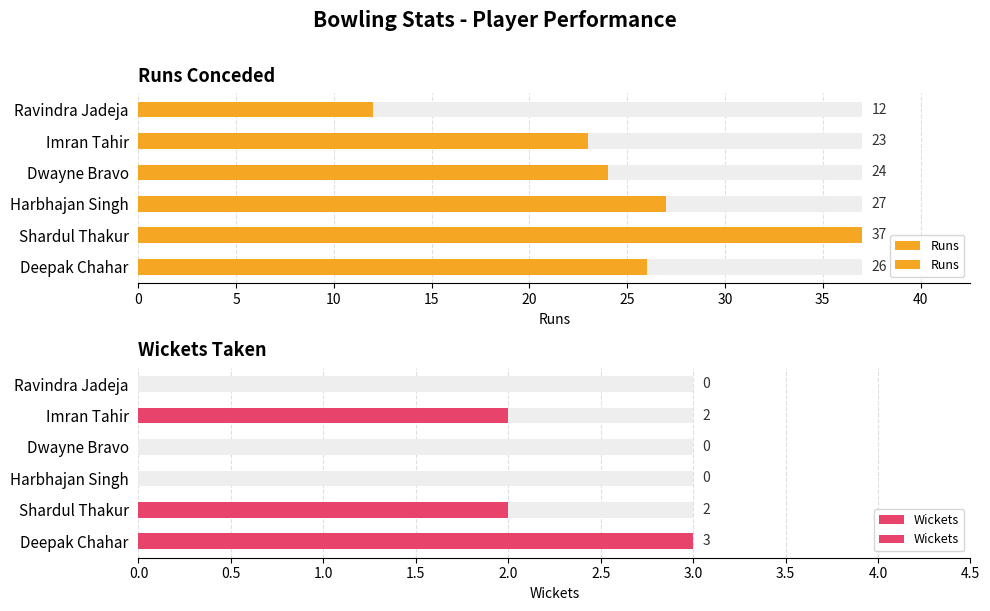

Which series has the largest total across all categories?

Runs